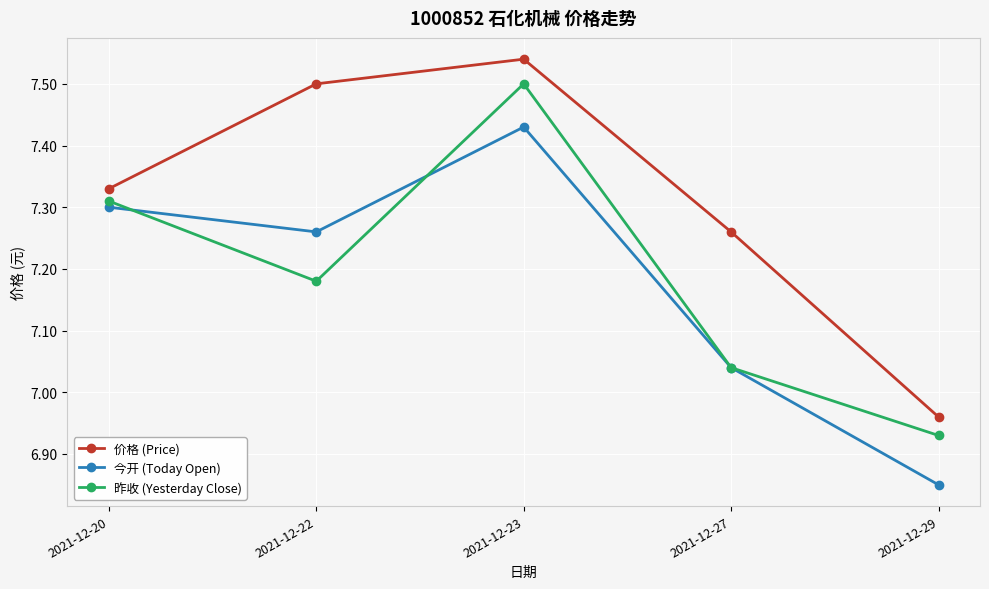

List the labels in order of 昨收 (Yesterday Close) value, largest first.

2021-12-23, 2021-12-20, 2021-12-22, 2021-12-27, 2021-12-29